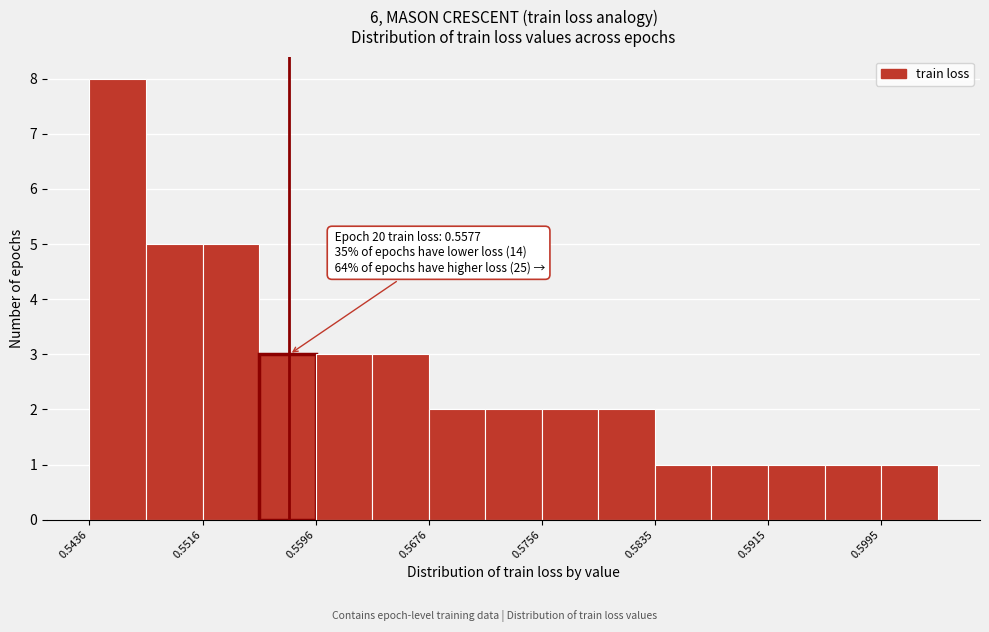

Read against the x-axis, roughly where is the centre of the tallest bar?

0.546